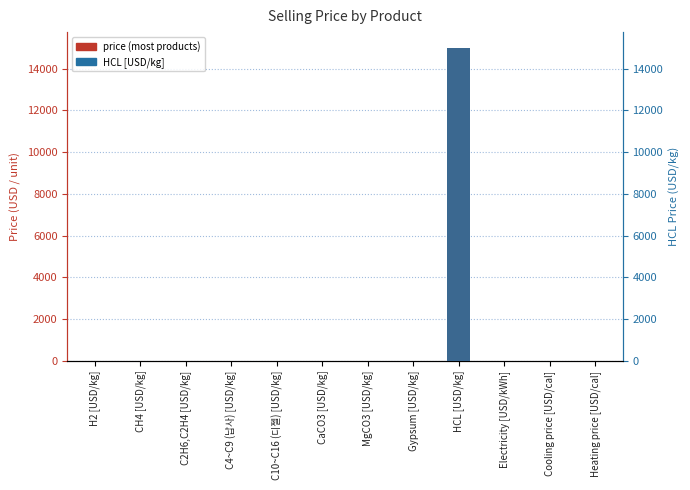

The value at CaCO3 [USD/kg] is 0.1. True or false?

False